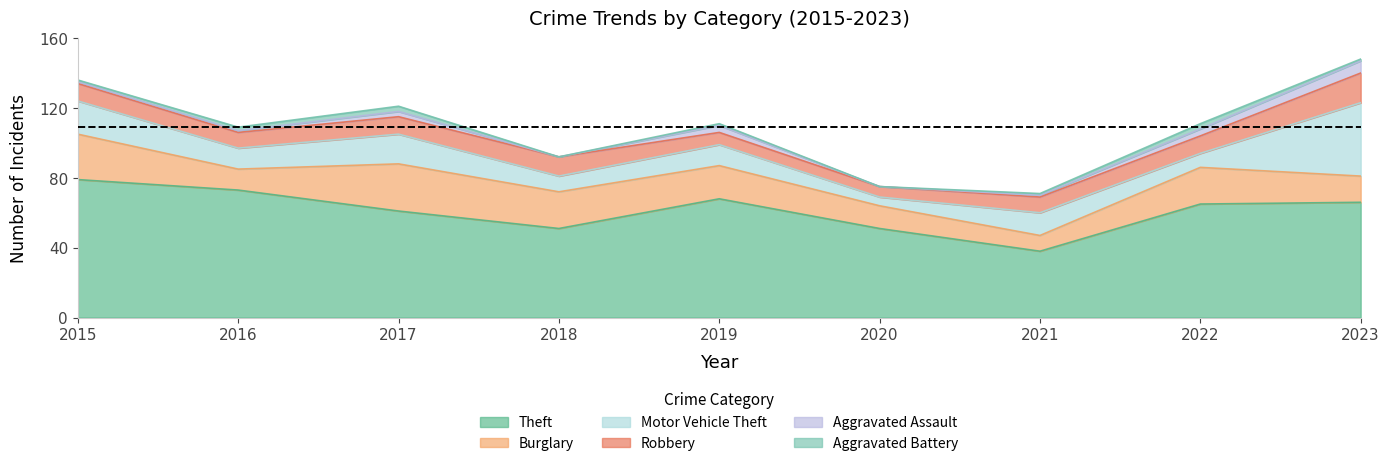

How many data points does each series have?

9